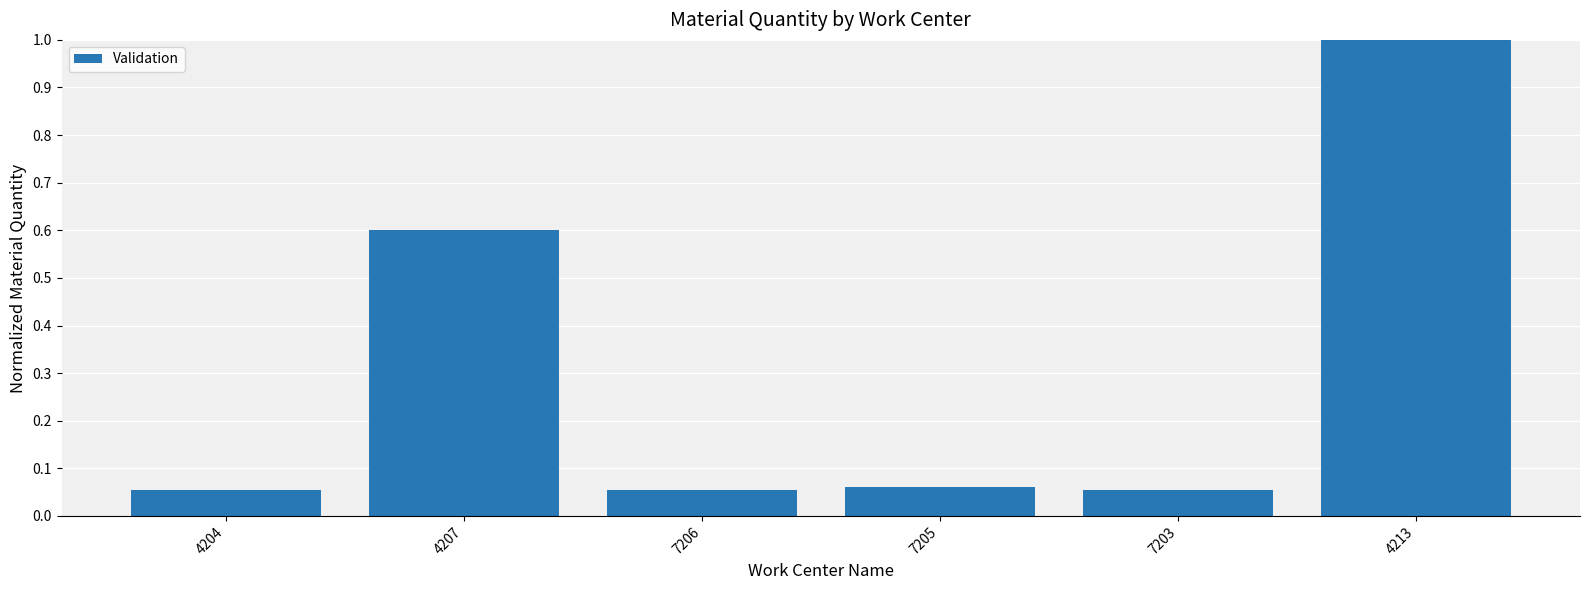

Count the number of data series in this chart.

1